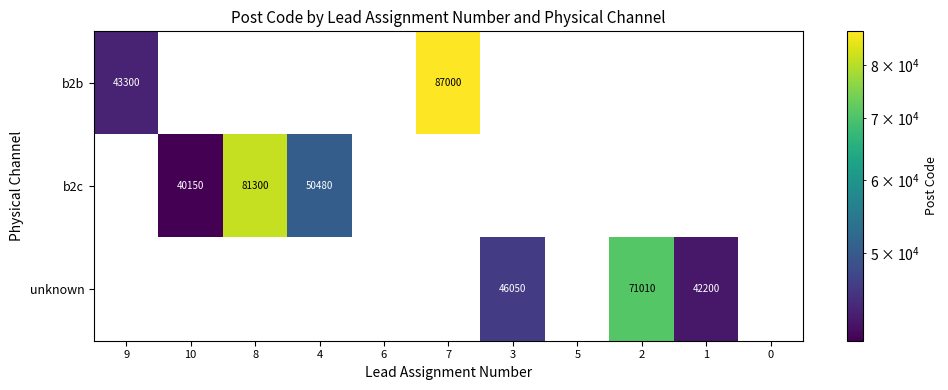

Which label corresponds to the smallest value in the chart?

10